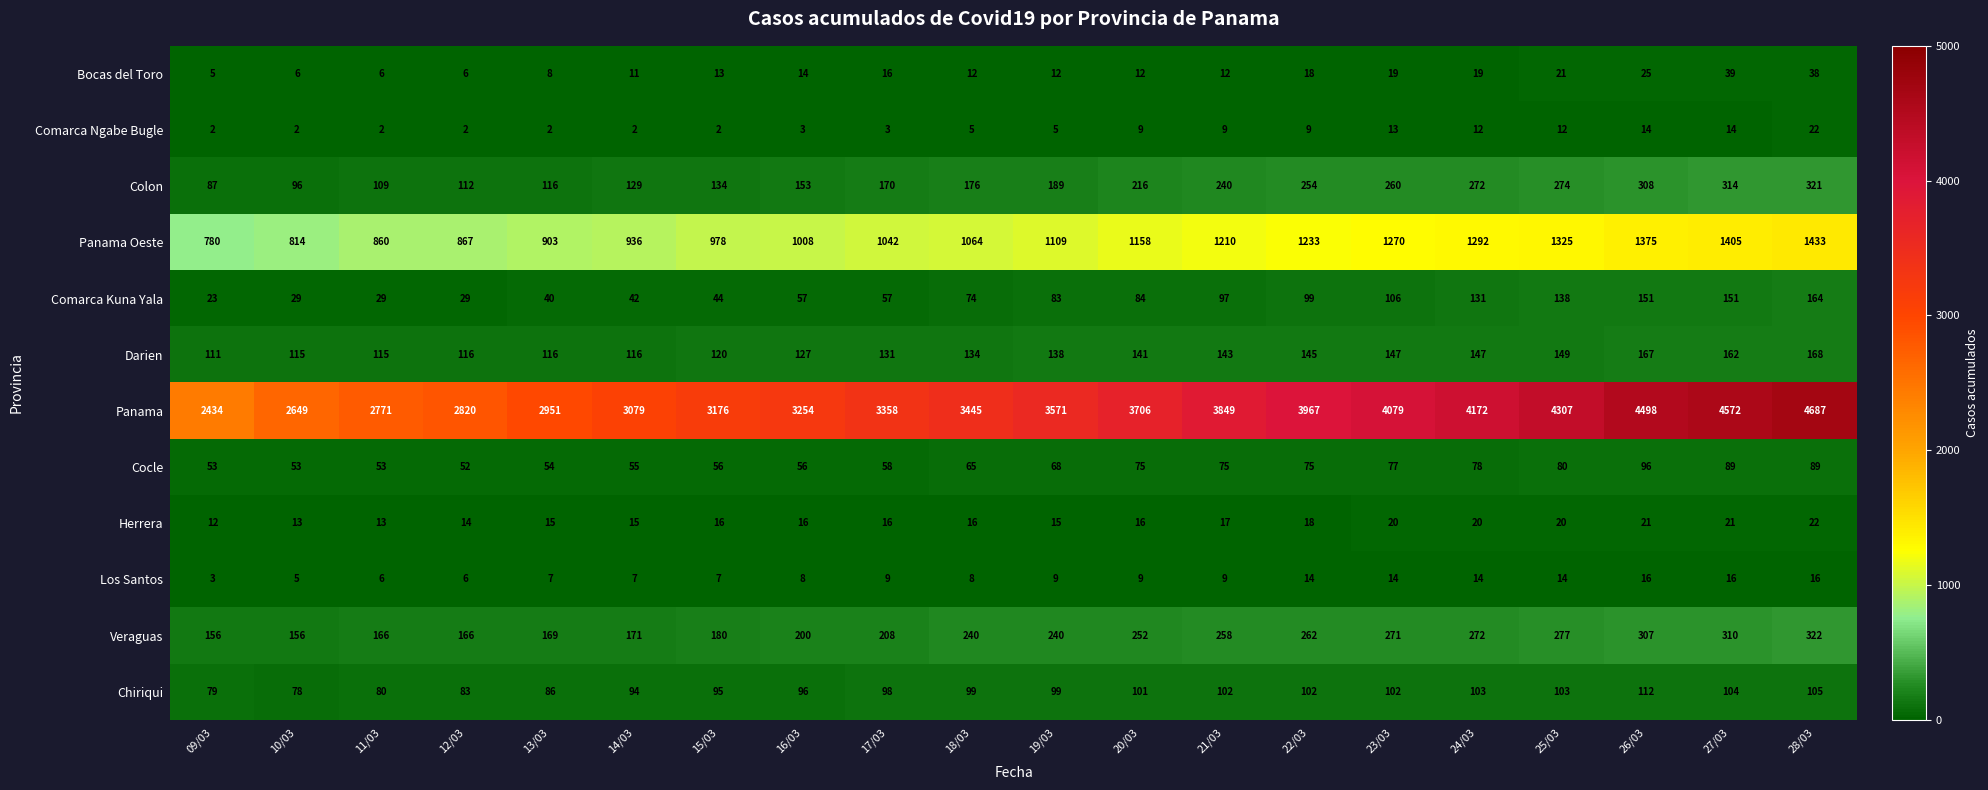

The Darien series shows 51 at 19/03. True or false?

False